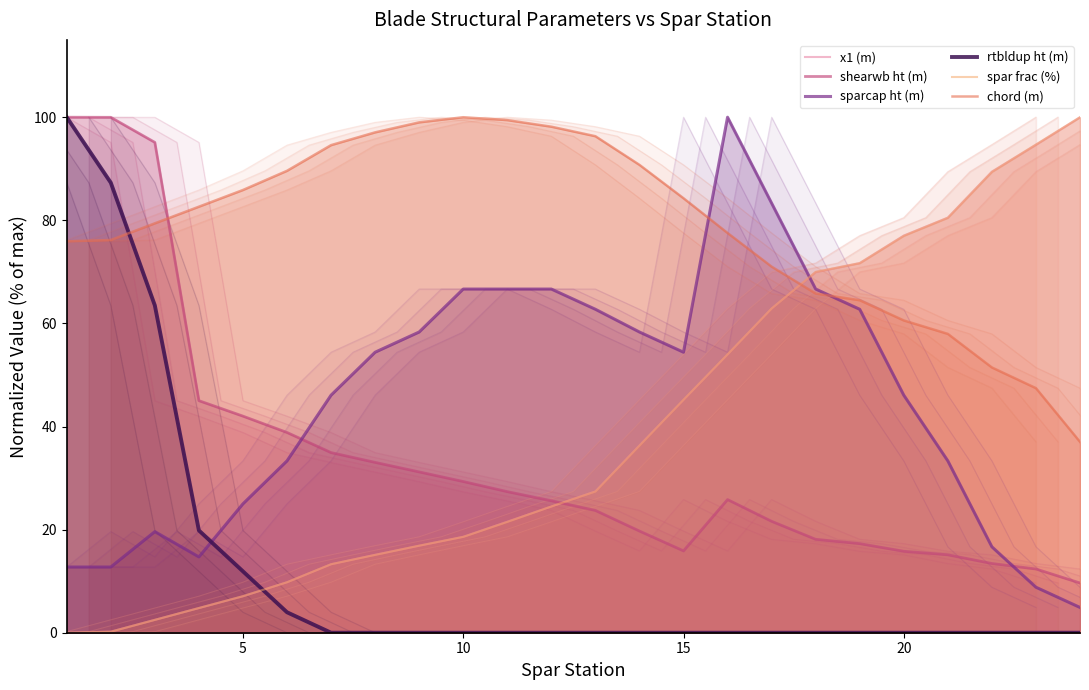

How many lines are shown in the chart?

6